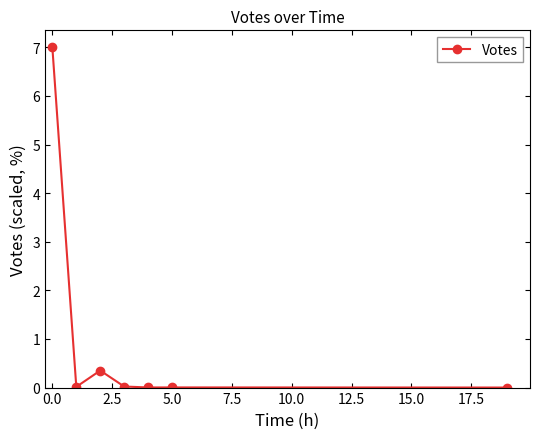

What is the greatest value displayed?

7.0